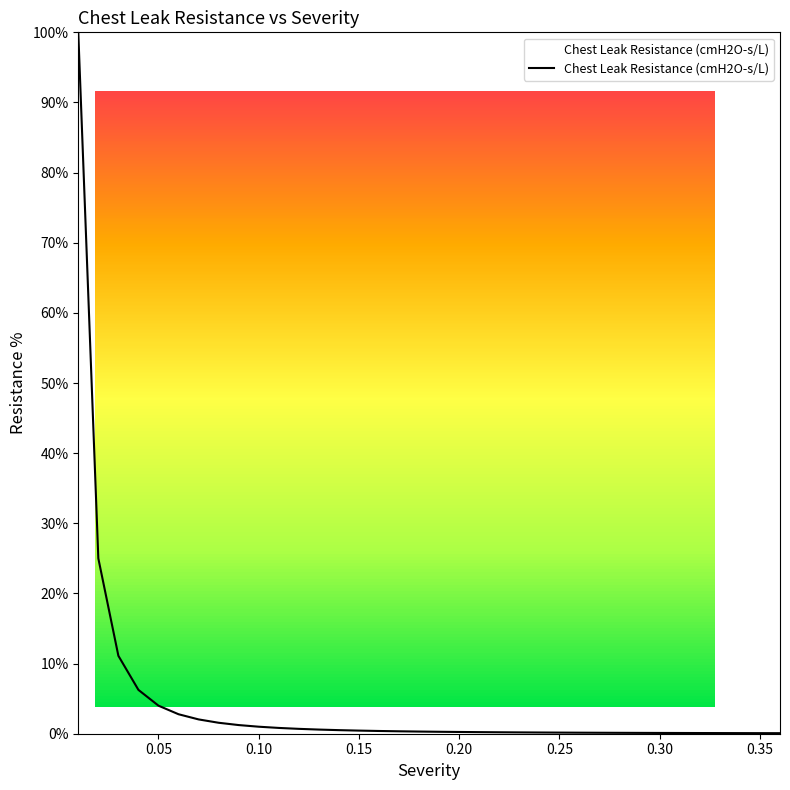

Does the chart display data point markers on the line(s)?

No